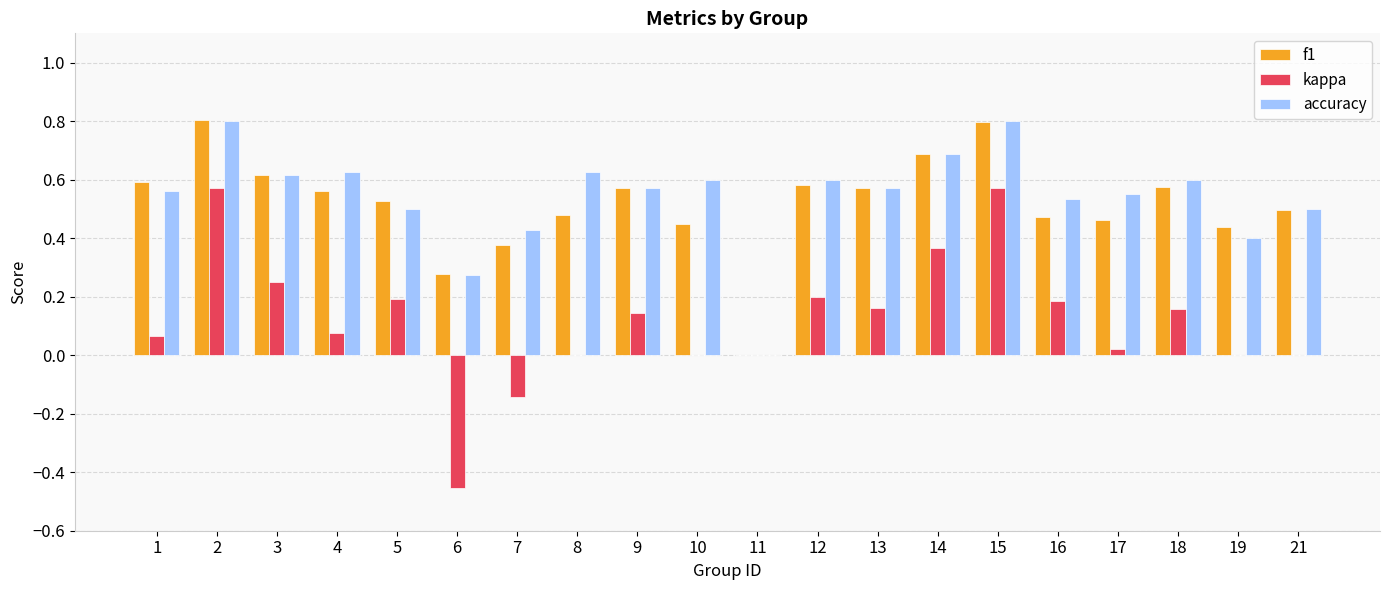

What is the maximum value for accuracy?

0.8